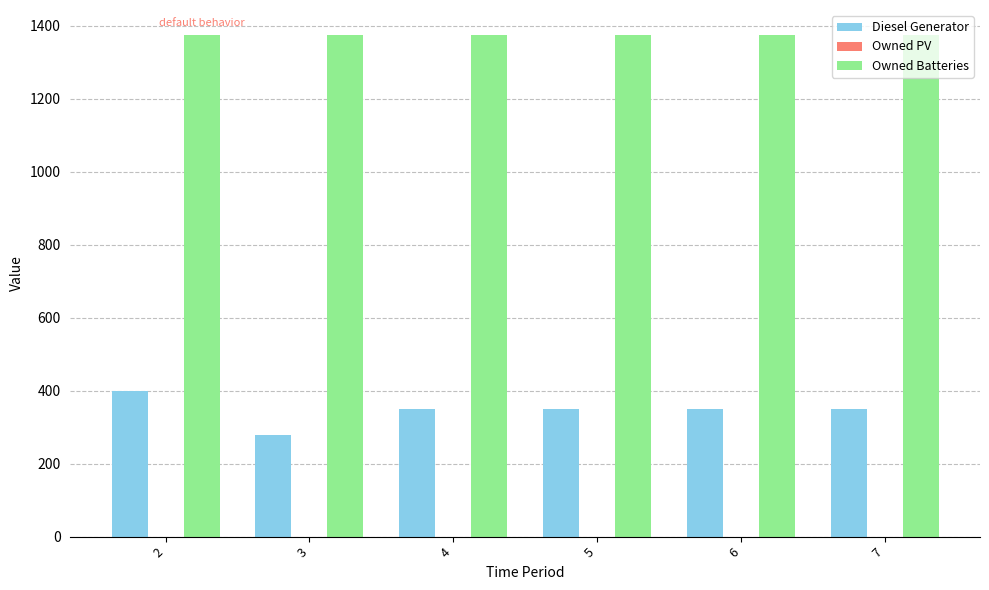

At which category is the sum across all series the highest?

2